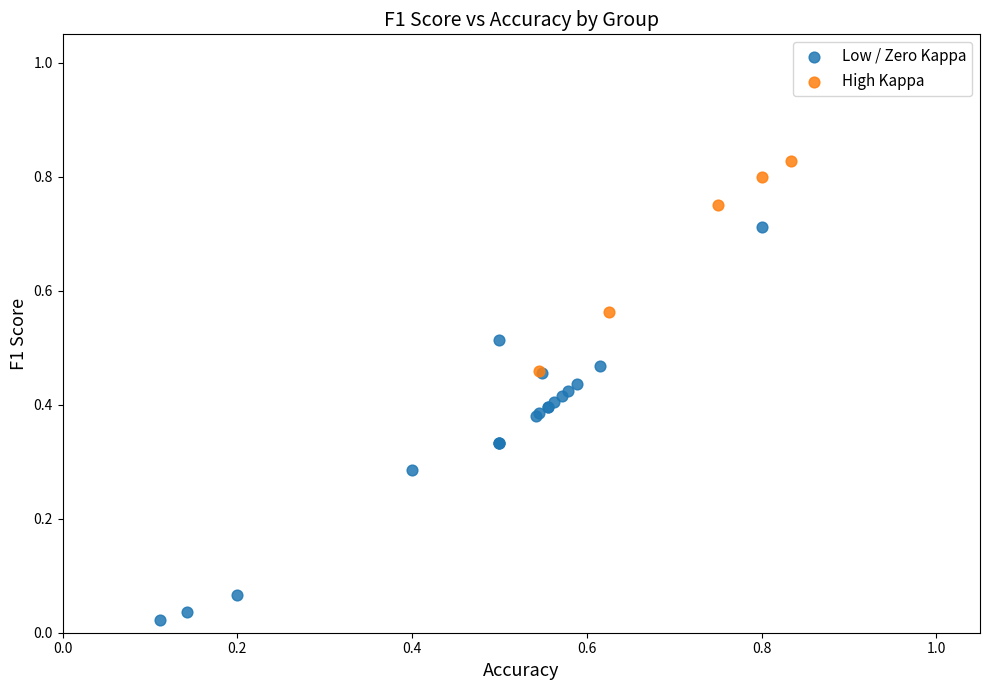

Which series contains the highest Y value?

High Kappa